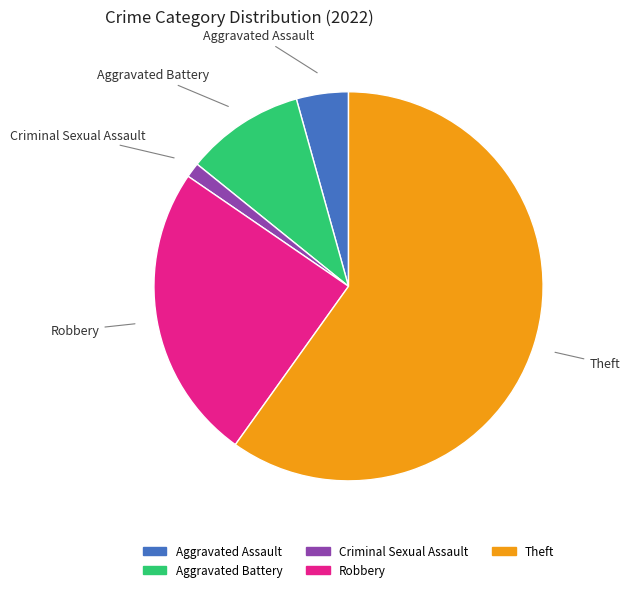

Rank the categories by value from lowest to highest.

Criminal Sexual Assault, Aggravated Assault, Aggravated Battery, Robbery, Theft